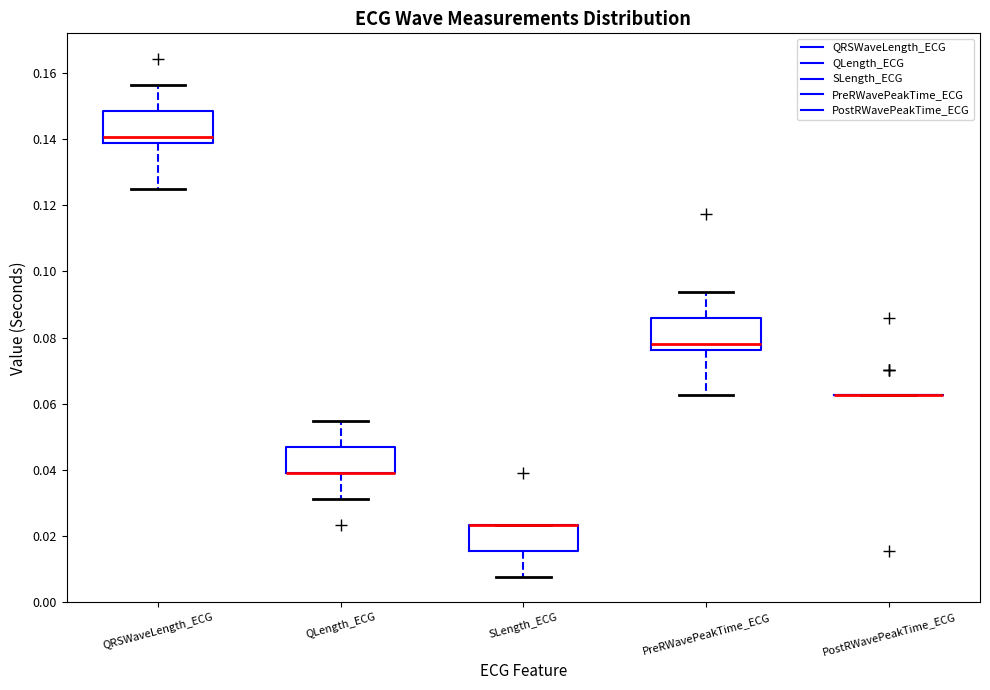

Where is the upper edge of the box for PreRWavePeakTime_ECG on the y-axis? The values are not printed on the chart, so give them approximately, as read against the axis.

0.086